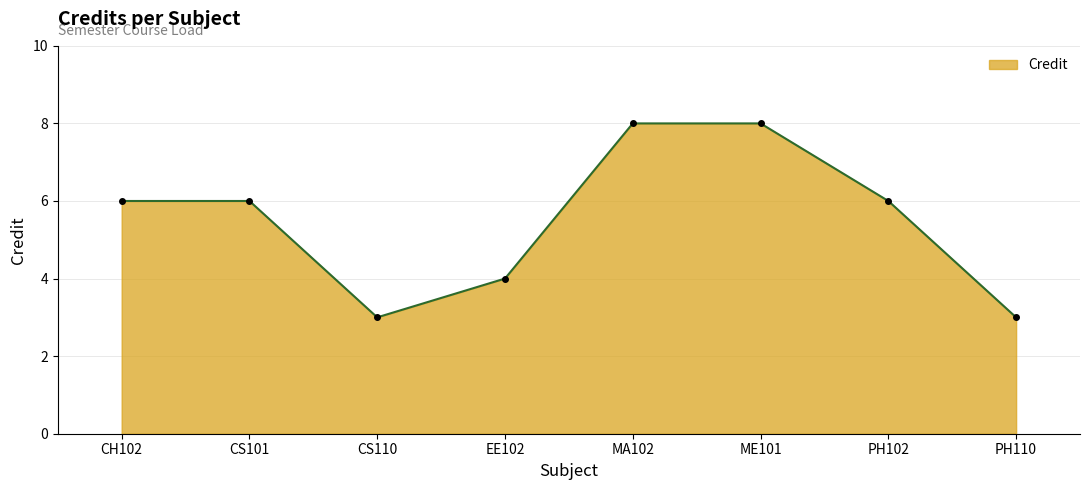

How many points are lower than both their immediate neighbors (excluding endpoints)?

1